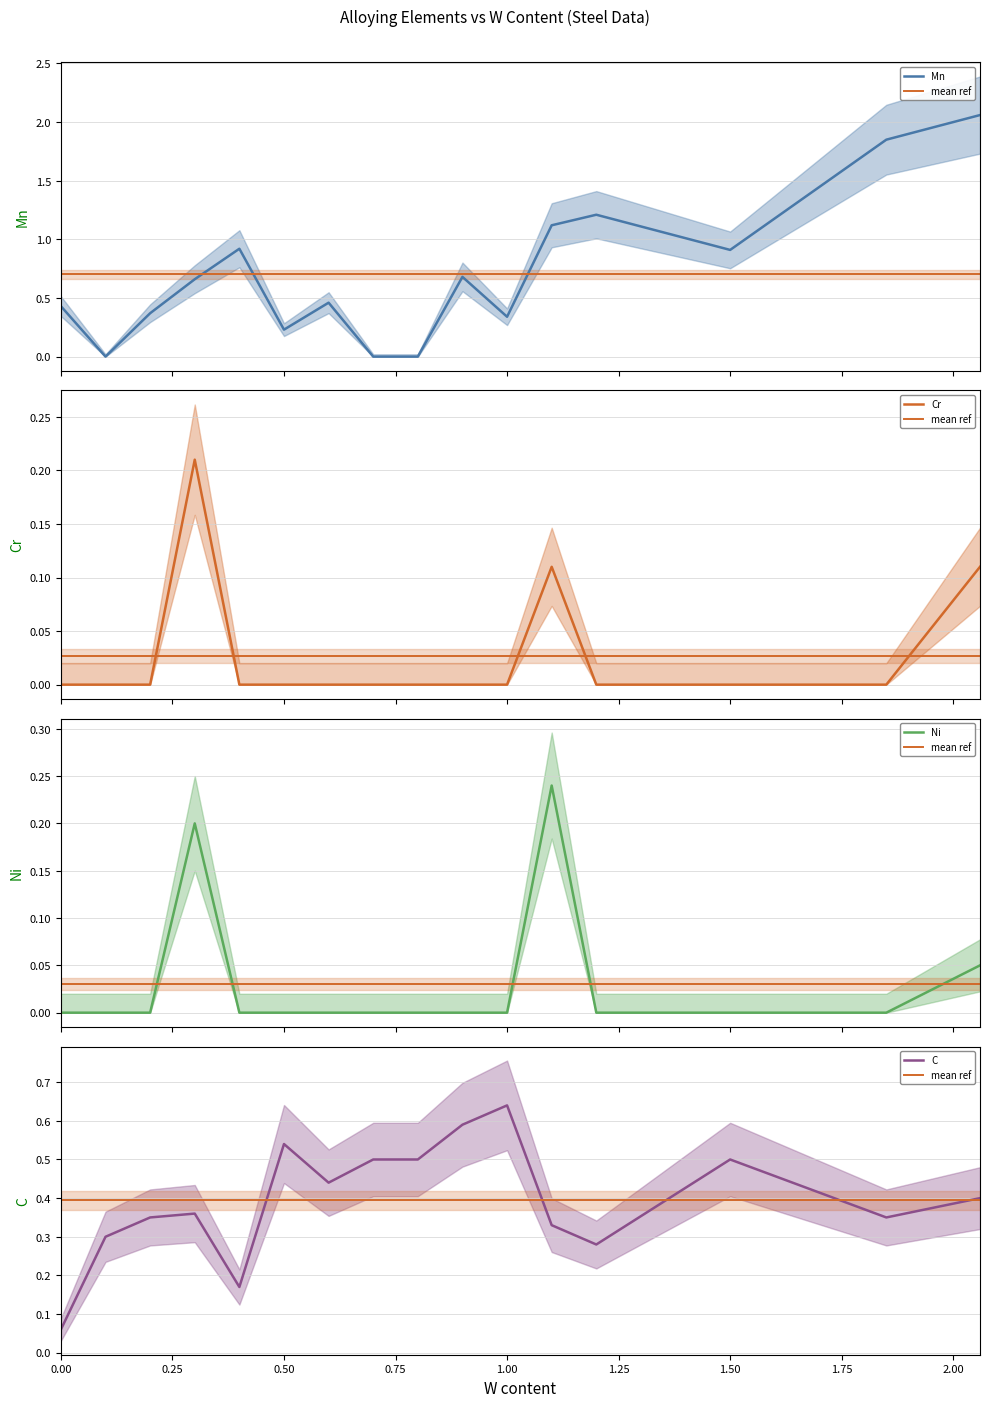

What is the difference between the maximum and minimum values in the C series?

0.6